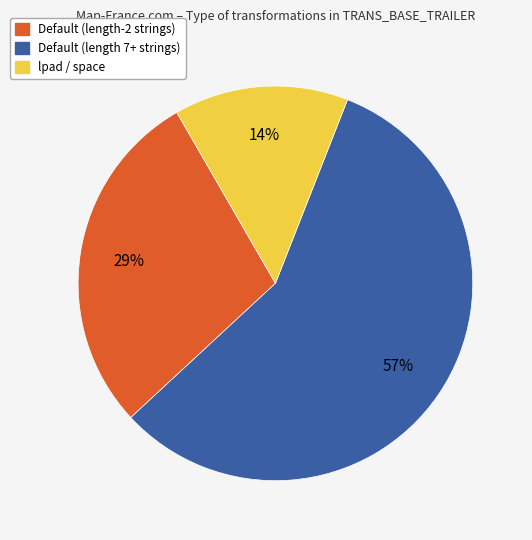

To the nearest percent, what is the average slice percentage?

33%